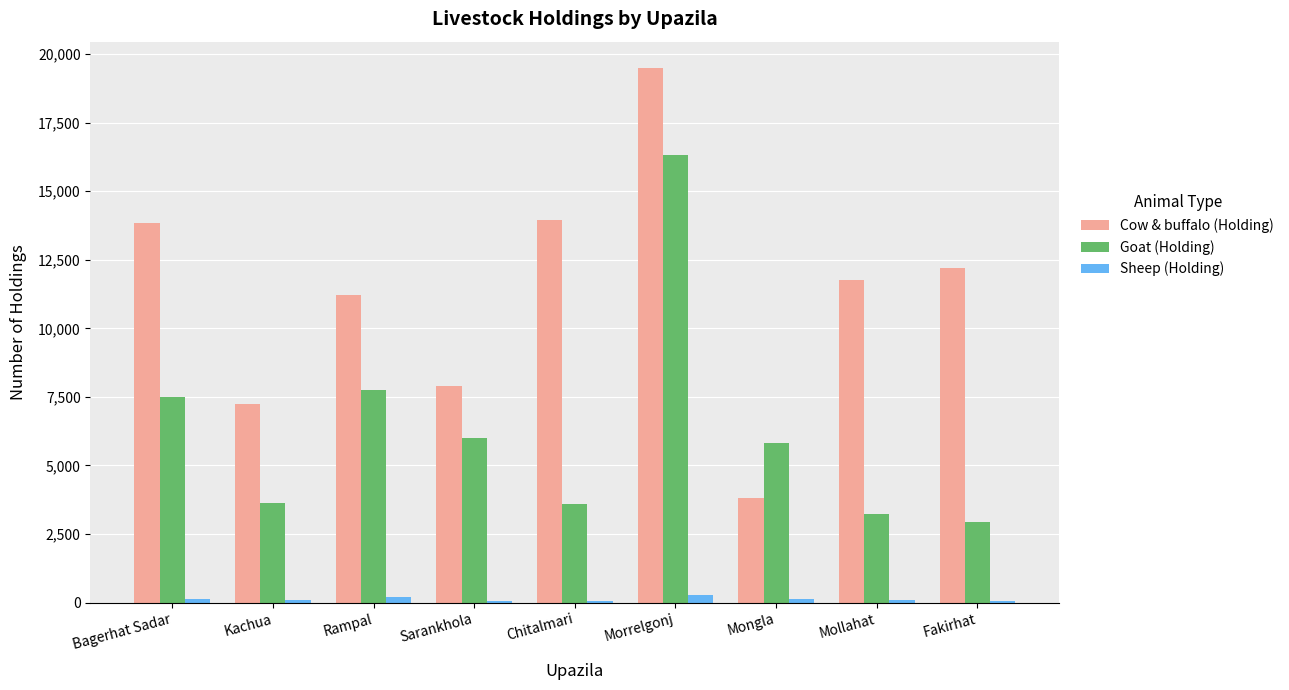

How many groups of bars are there?

9